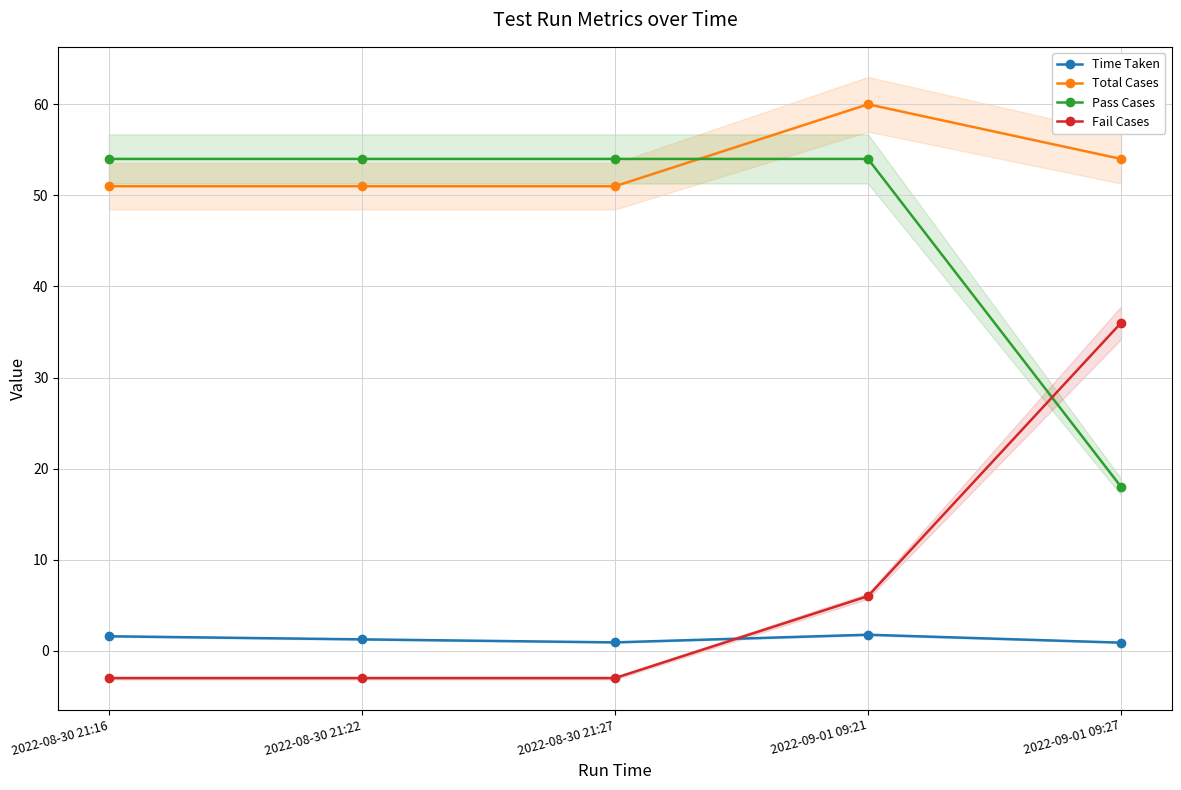

At how many categories does at least one series exceed 27?

5